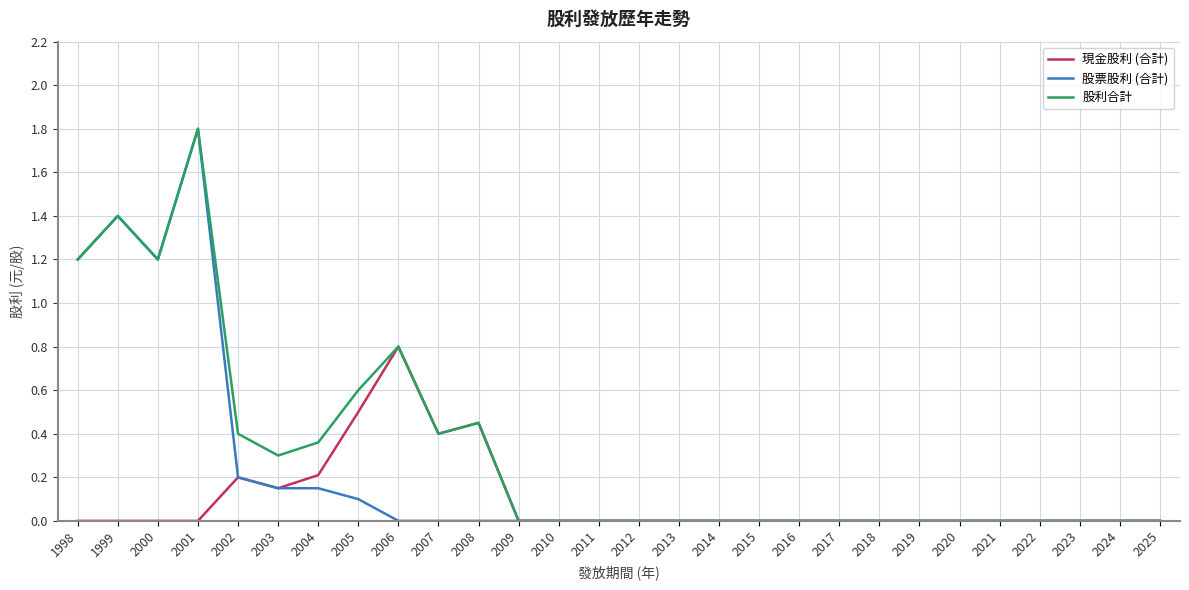

Which category has the highest value in the 現金股利 (合計) series?

2006